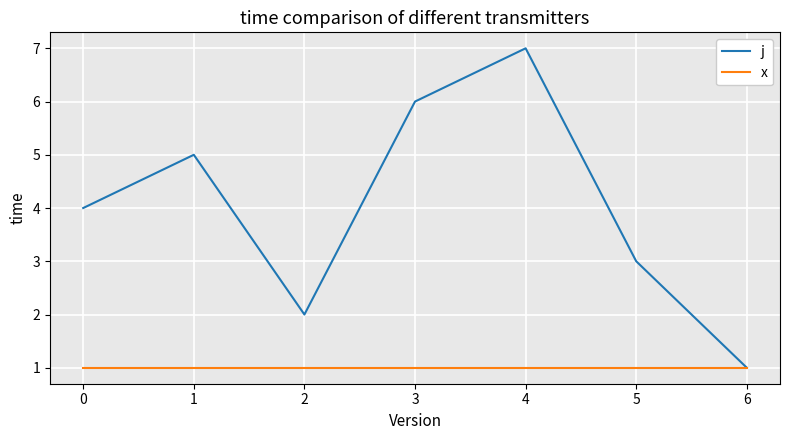

What is the greatest value displayed?

7